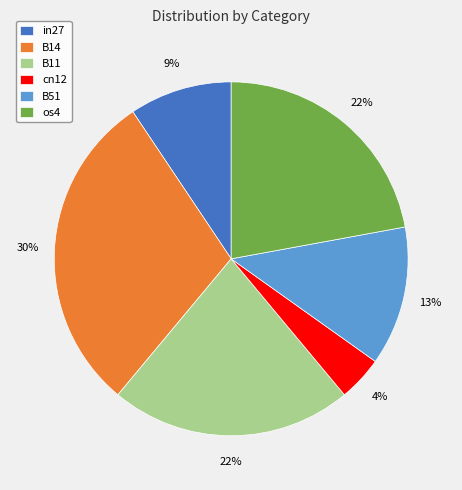

To the nearest percent, what is the combined percentage of cn12 and B51?

17%